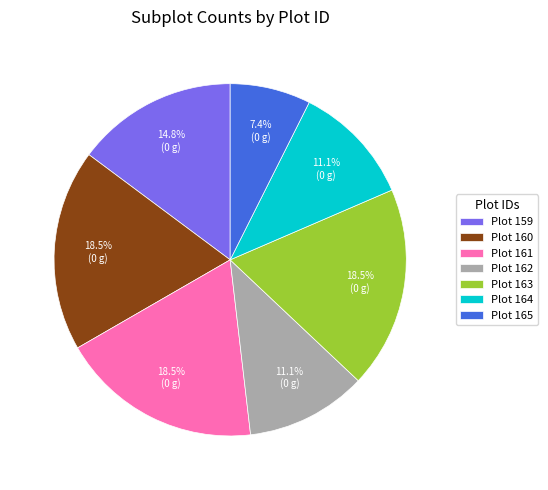

Between Plot 159 and Plot 163, which is larger?

Plot 163